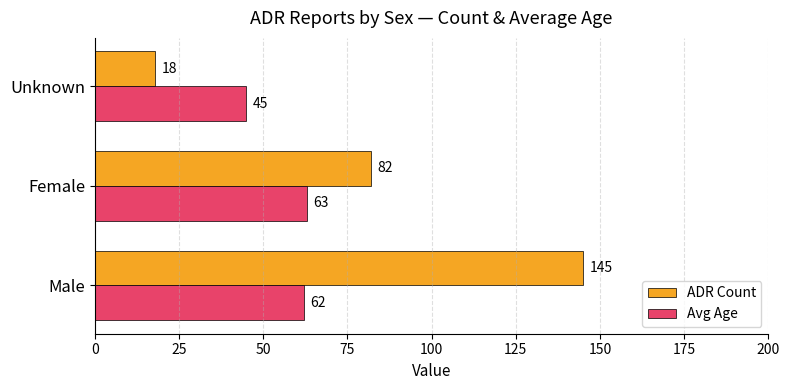

What is the sum of the Avg Age values at Female and Unknown?

108